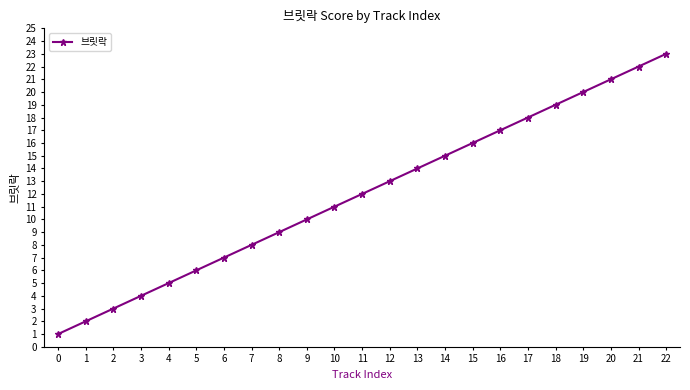

Is it true that the value at 15 is 29?

False